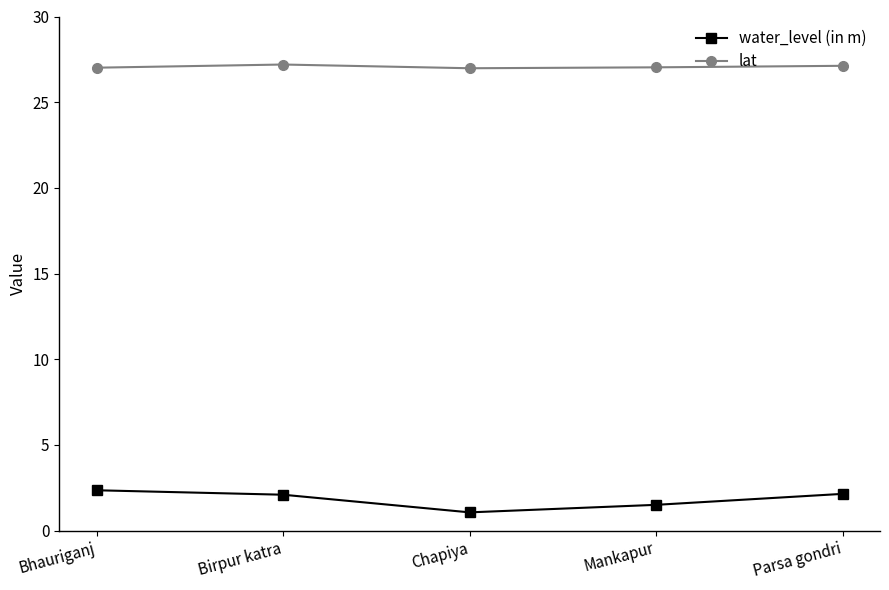

What is the sum of all water_level (in m) values?

9.1